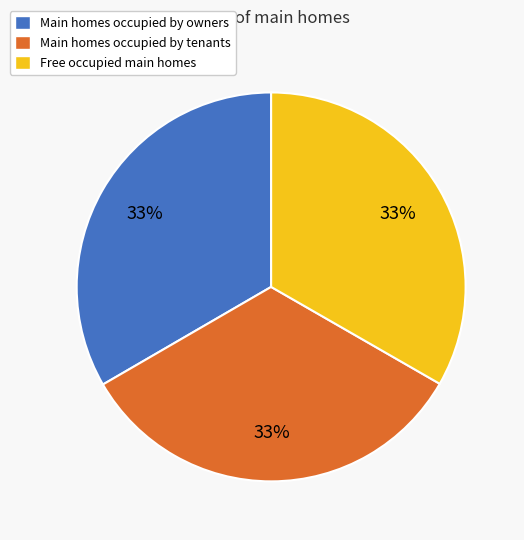

Does Main homes occupied by tenants account for over 50% of the chart?

No